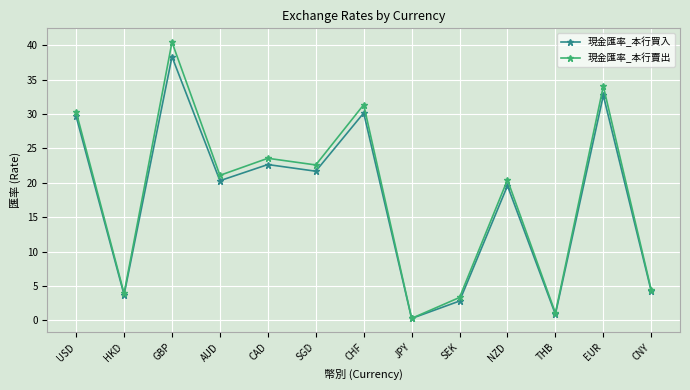

What value does the 現金匯率_本行買入 series have at SGD?

21.7